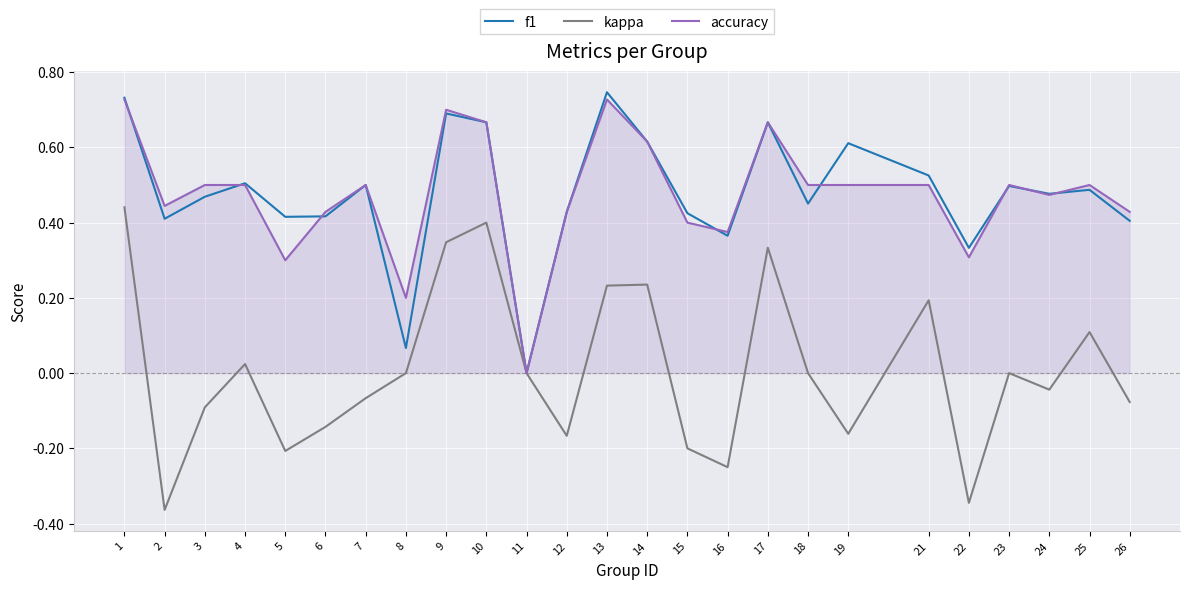

In f1, how many points are higher than both neighbors (excluding endpoints)?

8